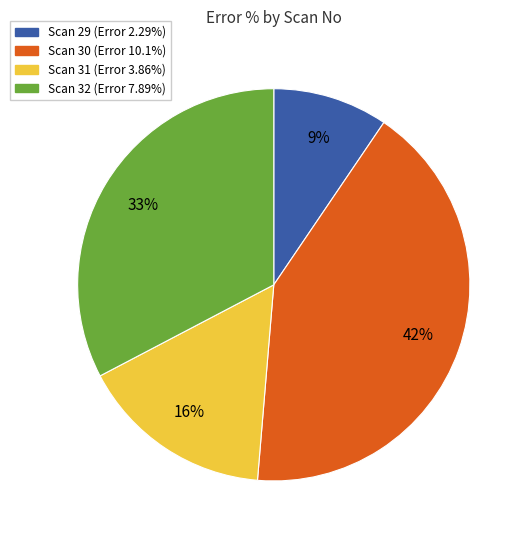

To the nearest percent, what is the average slice percentage?

25%